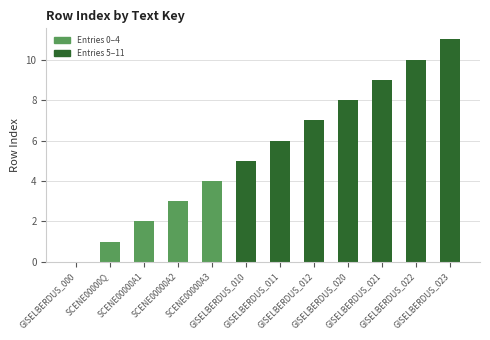

Reading right to left, extract all data points from this chart.

GISELBERDUS_023=11	GISELBERDUS_022=10	GISELBERDUS_021=9	GISELBERDUS_020=8	GISELBERDUS_012=7	GISELBERDUS_011=6	GISELBERDUS_010=5	SCENE00000A3=4	SCENE00000A2=3	SCENE00000A1=2	SCENE00000Q=1	GISELBERDUS_000=0